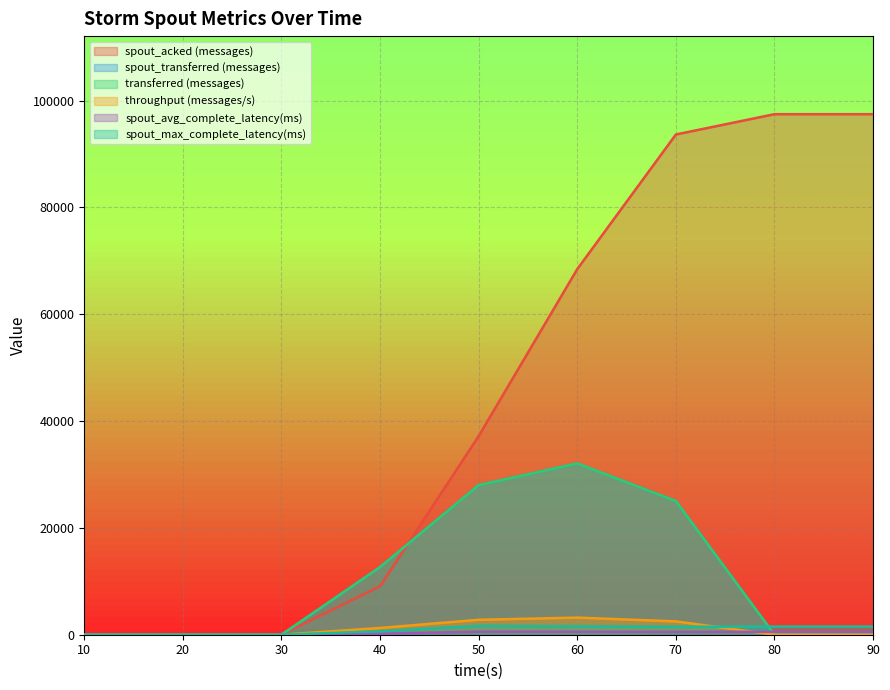

The spout_max_complete_latency(ms) series shows 0.0 at 20. True or false?

True